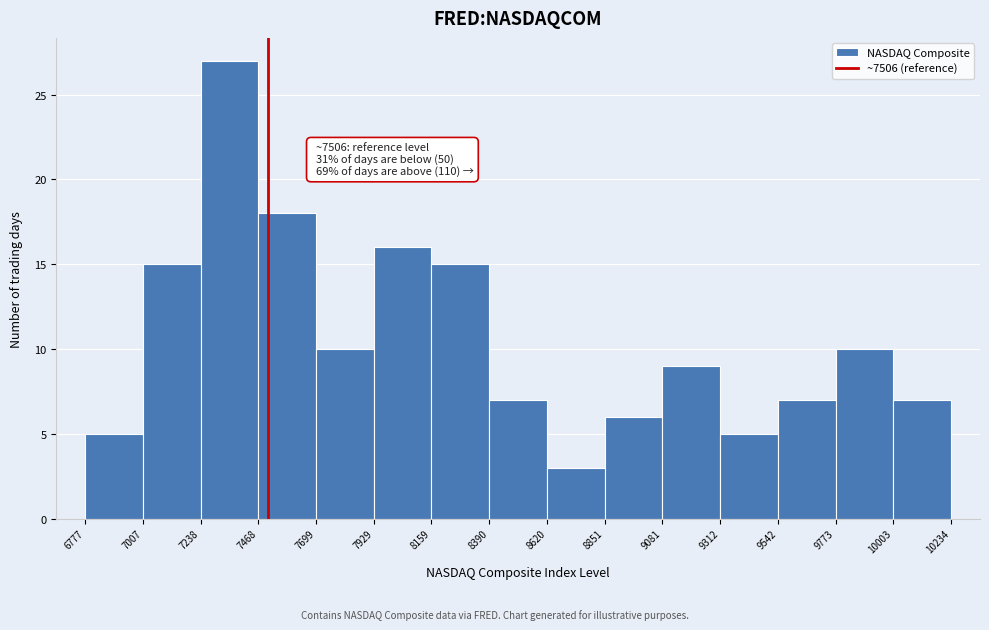

Over which range of the x-axis is the bar tallest?

7238 to 7468